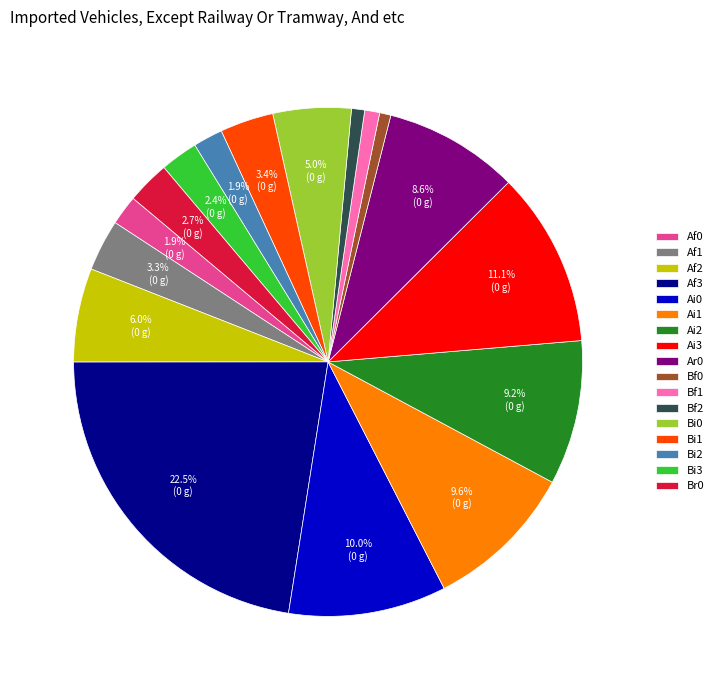

Is there a majority slice in this chart?

No